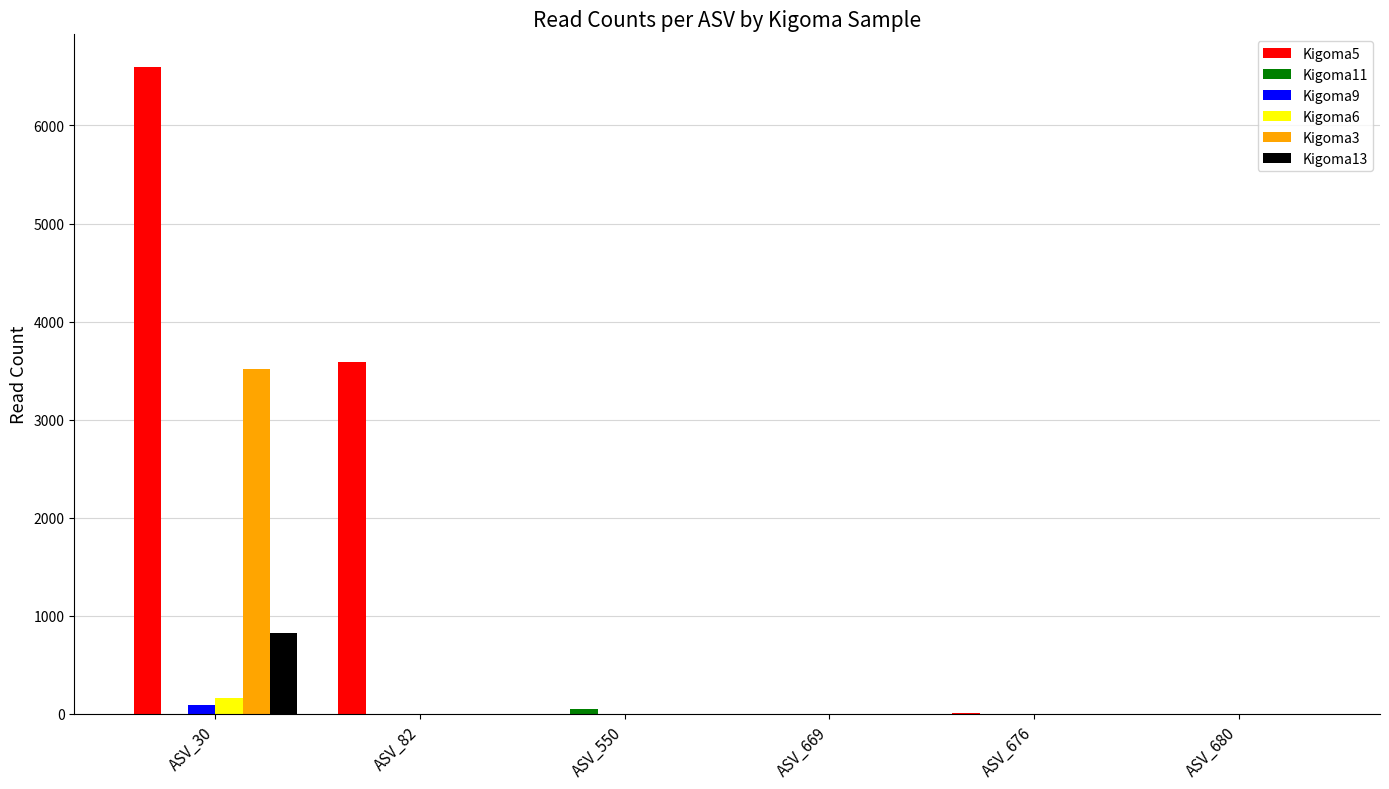

Which series has the largest total across all categories?

Kigoma5